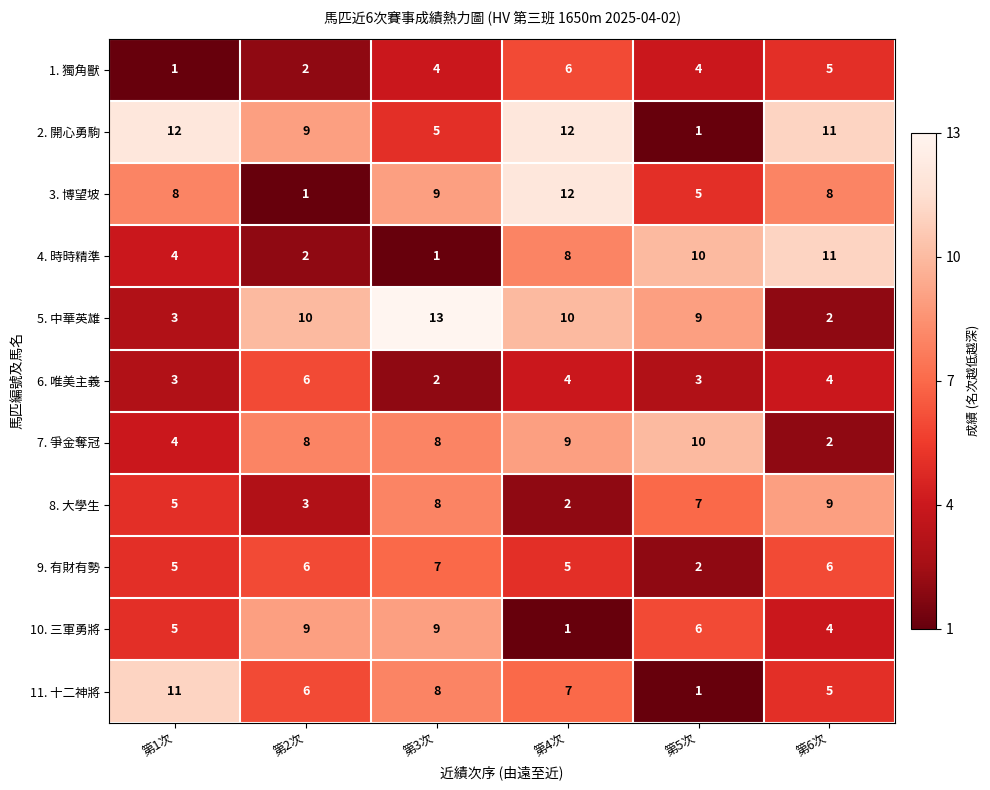

Read the 3. 博望坡 value at 第4次.

12